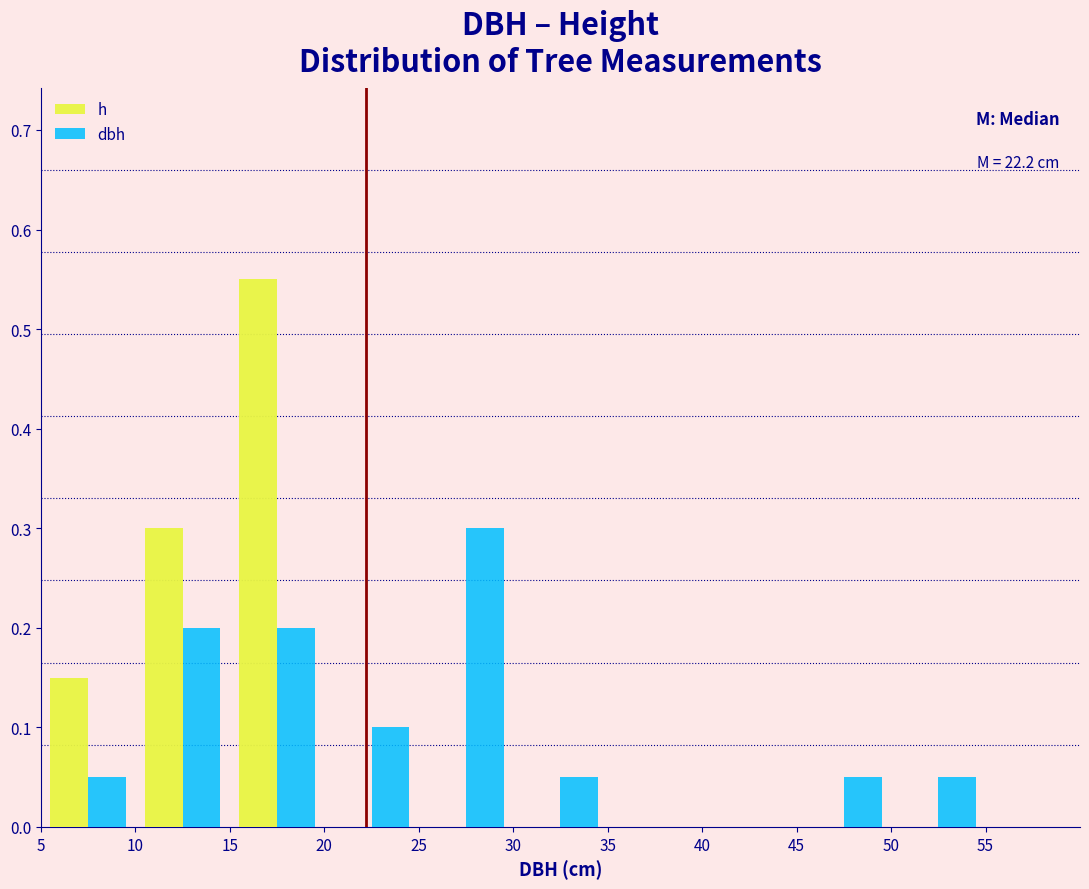

In the h series, which range on the x-axis has the tallest bar?

15 to 20